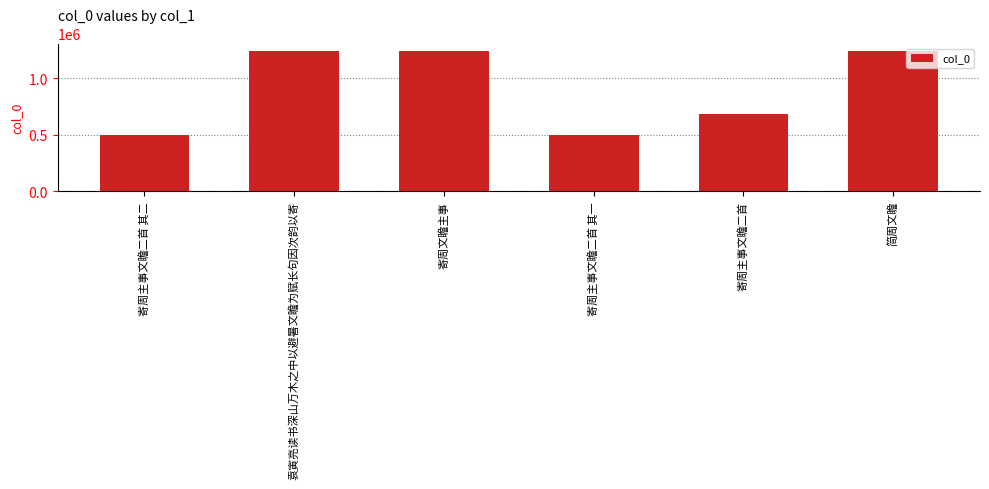

Does the chart contain any negative values?

No